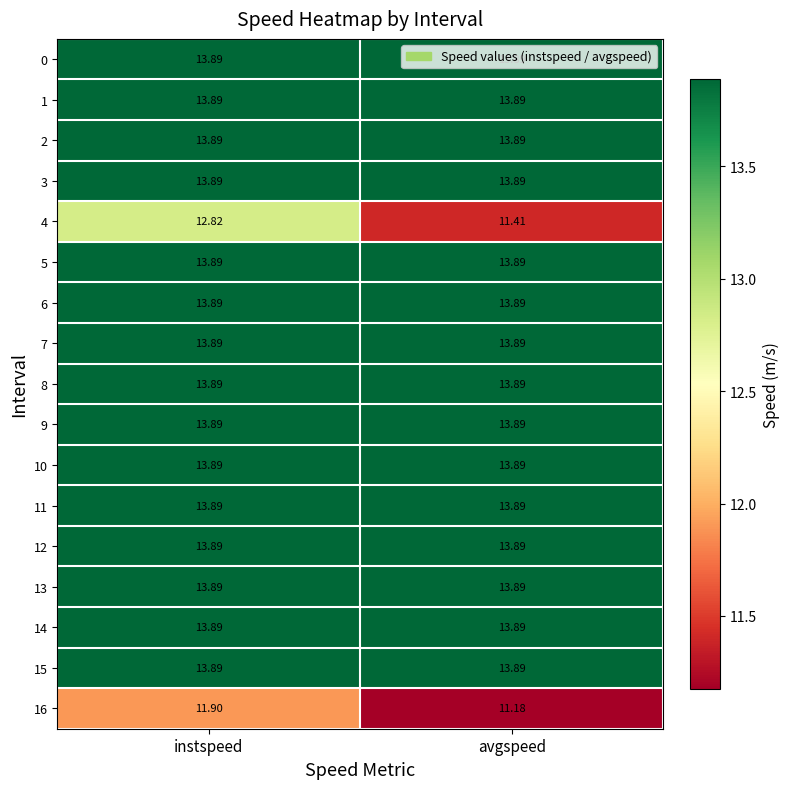

Which label corresponds to the smallest value in the chart?

avgspeed